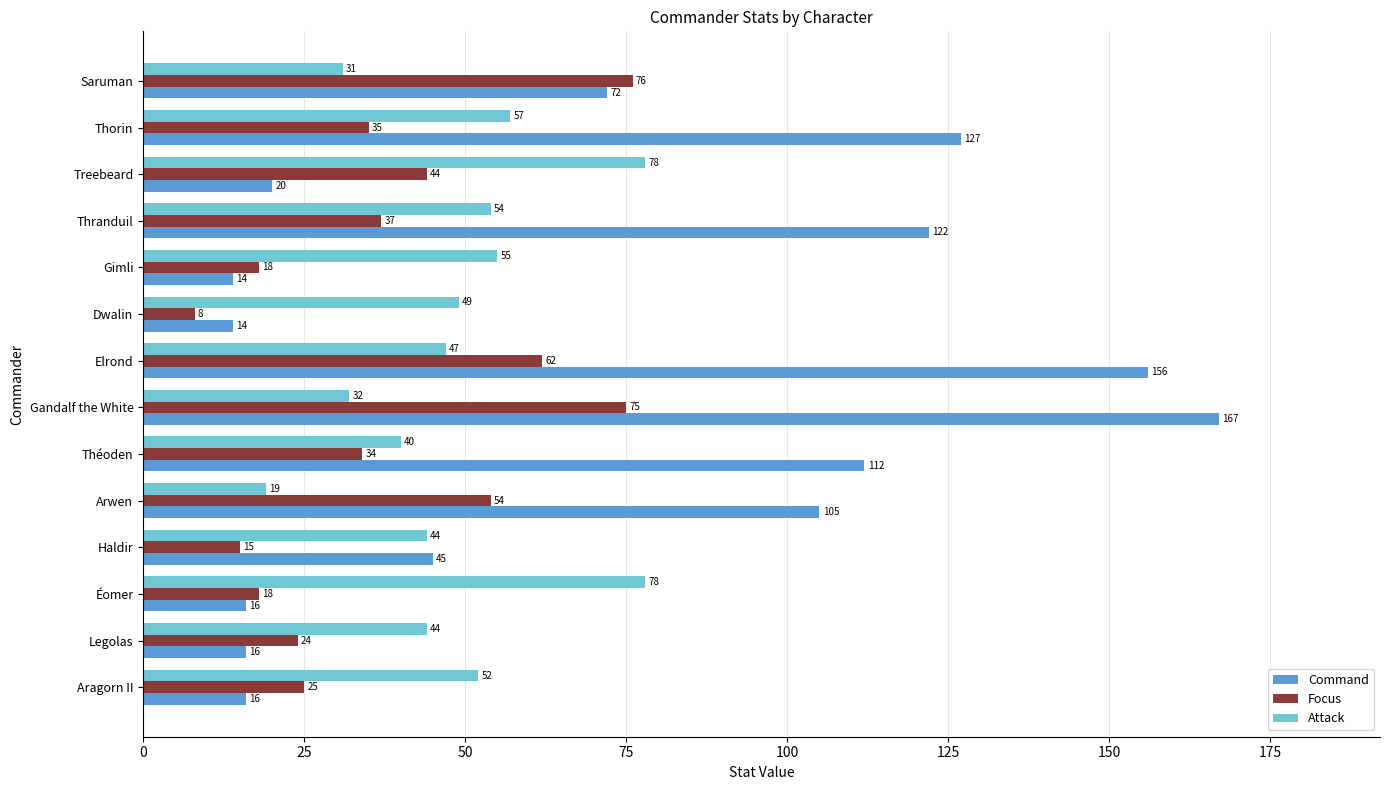

The value of Attack at Gandalf the White is 22. True or false?

False